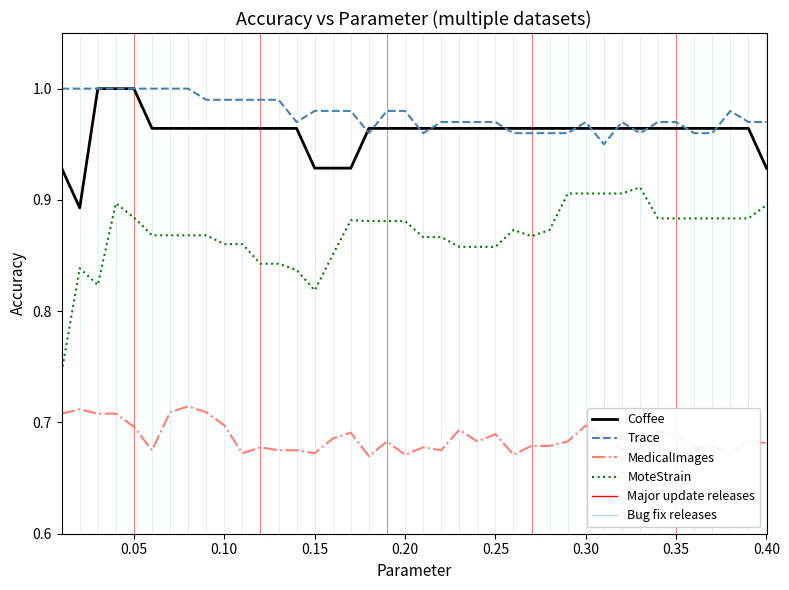

True or false: Coffee and MedicalImages intersect in this chart.

False